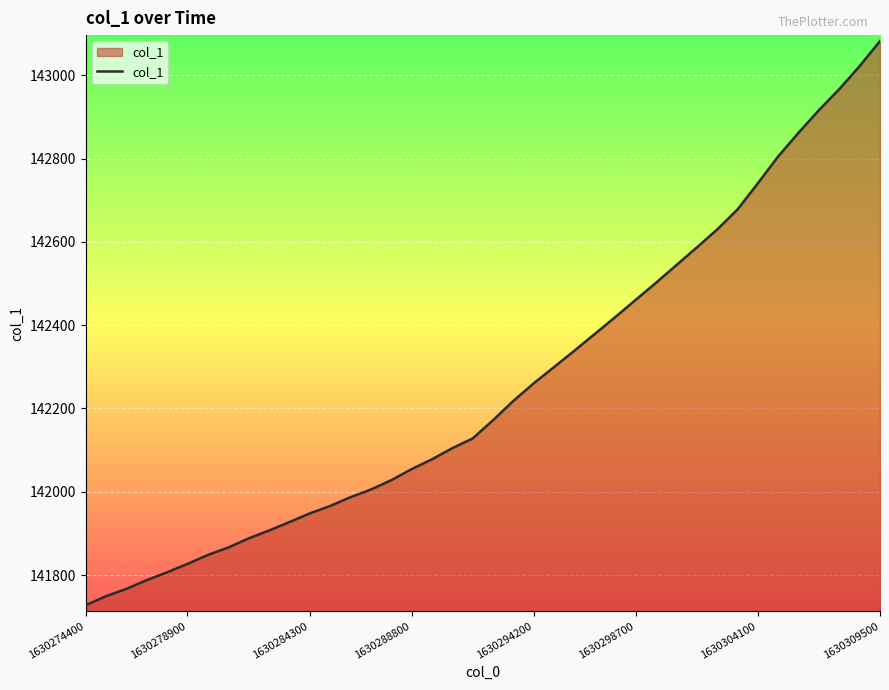

What is the difference between the maximum and minimum values?

1354.4